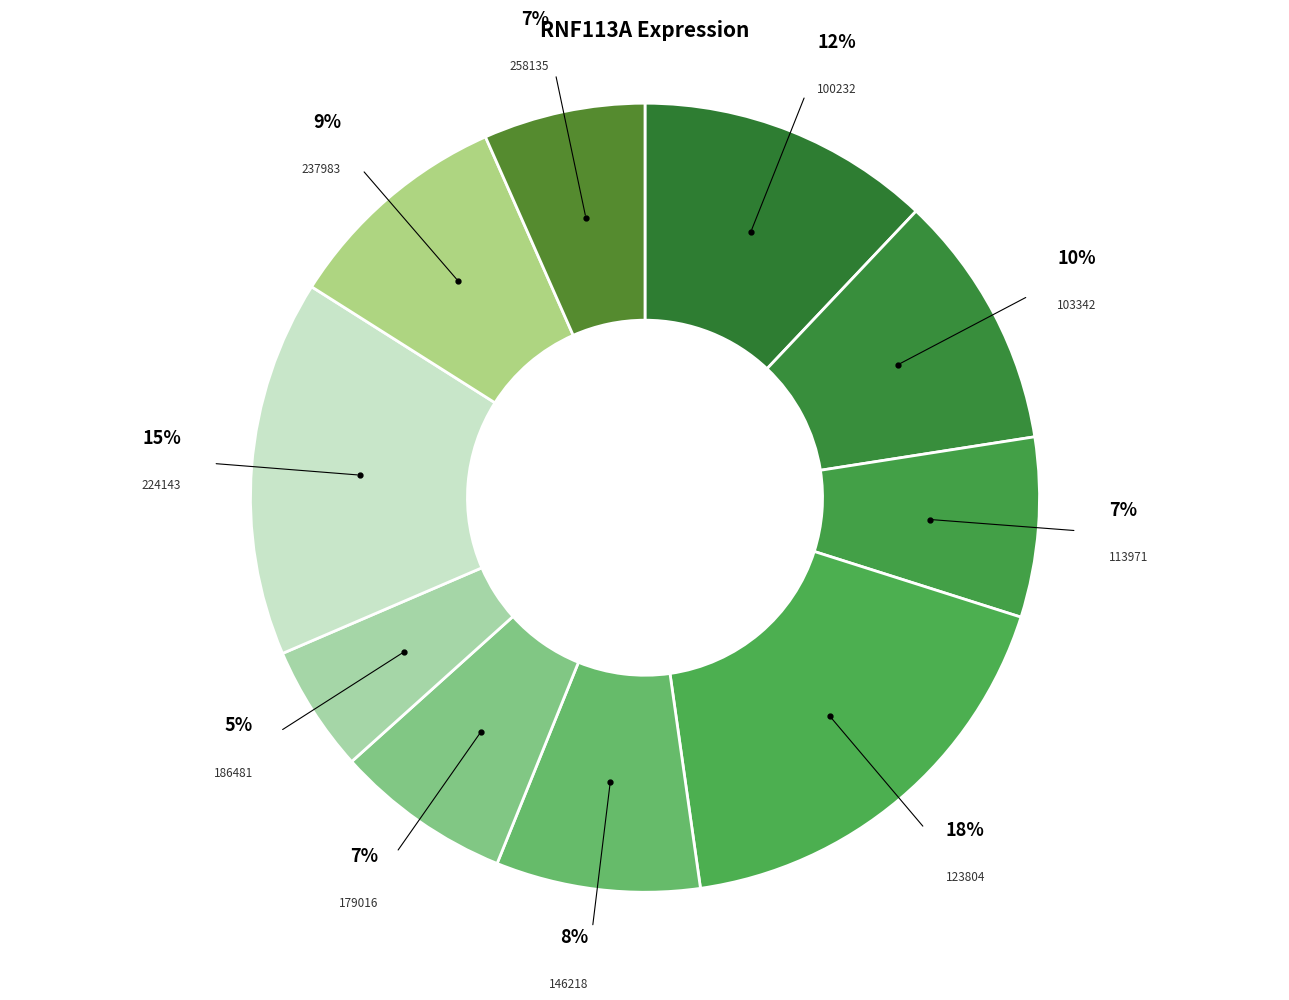

Between 123804 and 179016, which is larger?

123804